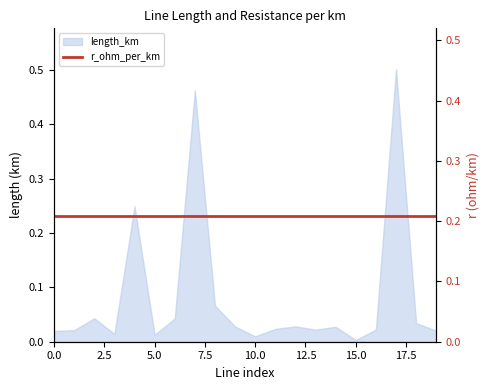

How many lines are shown in the chart?

1